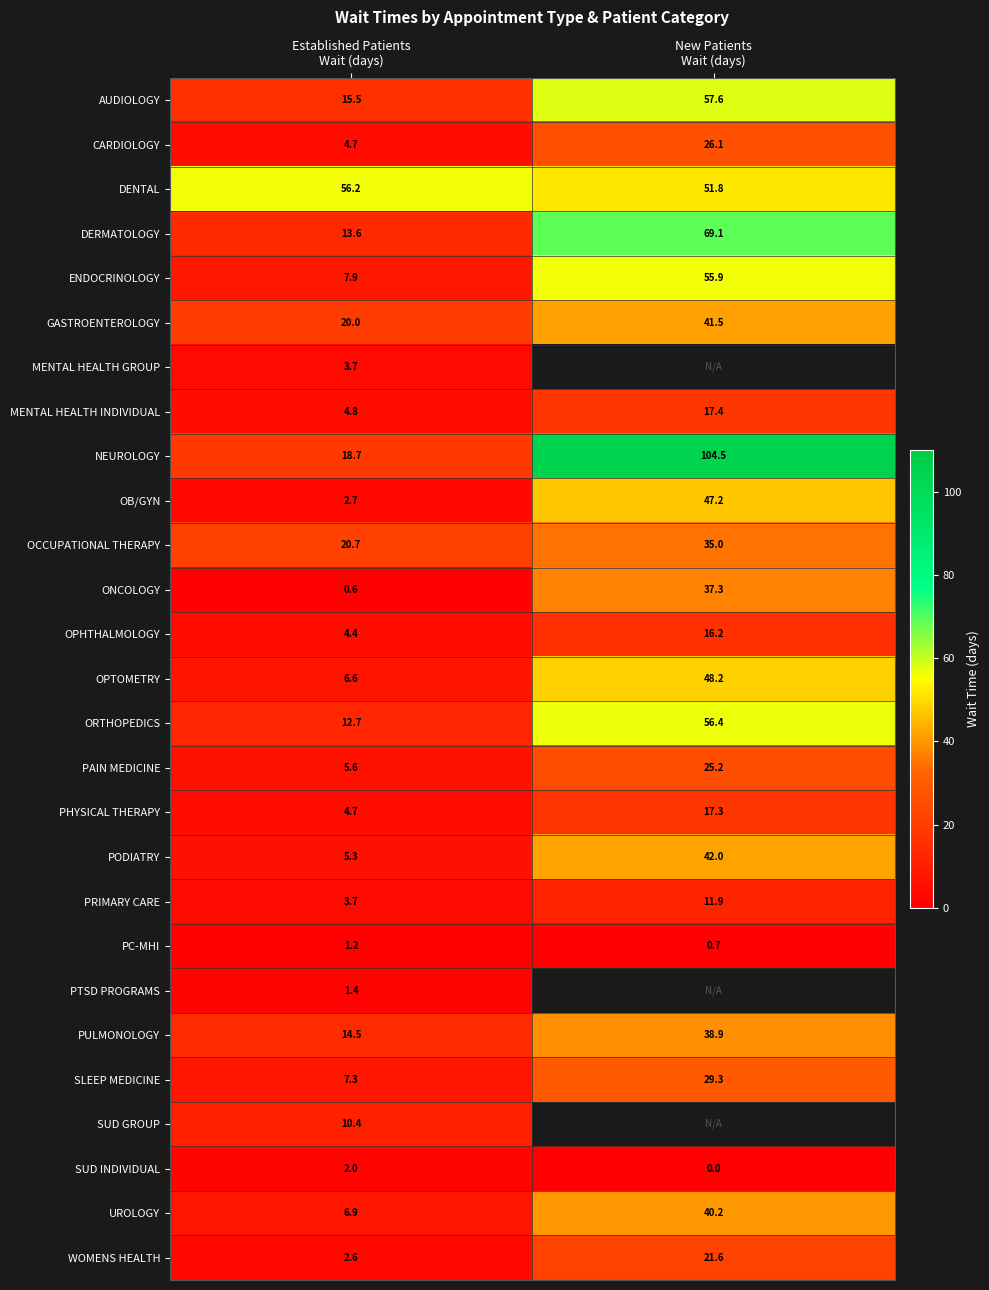

What is the difference between the maximum and minimum values in the GASTROENTEROLOGY series?

21.5